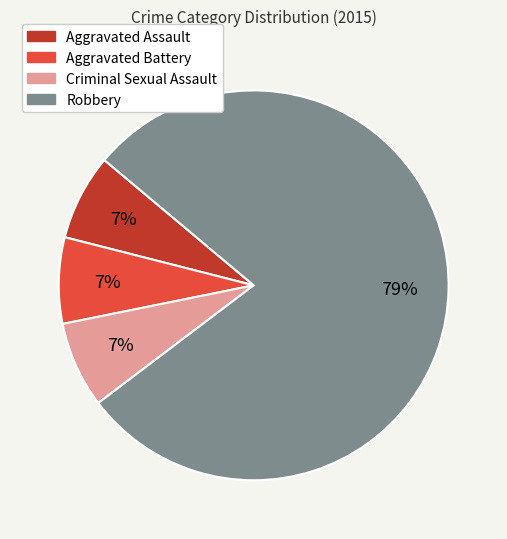

Which slice represents more than half of the pie?

Robbery